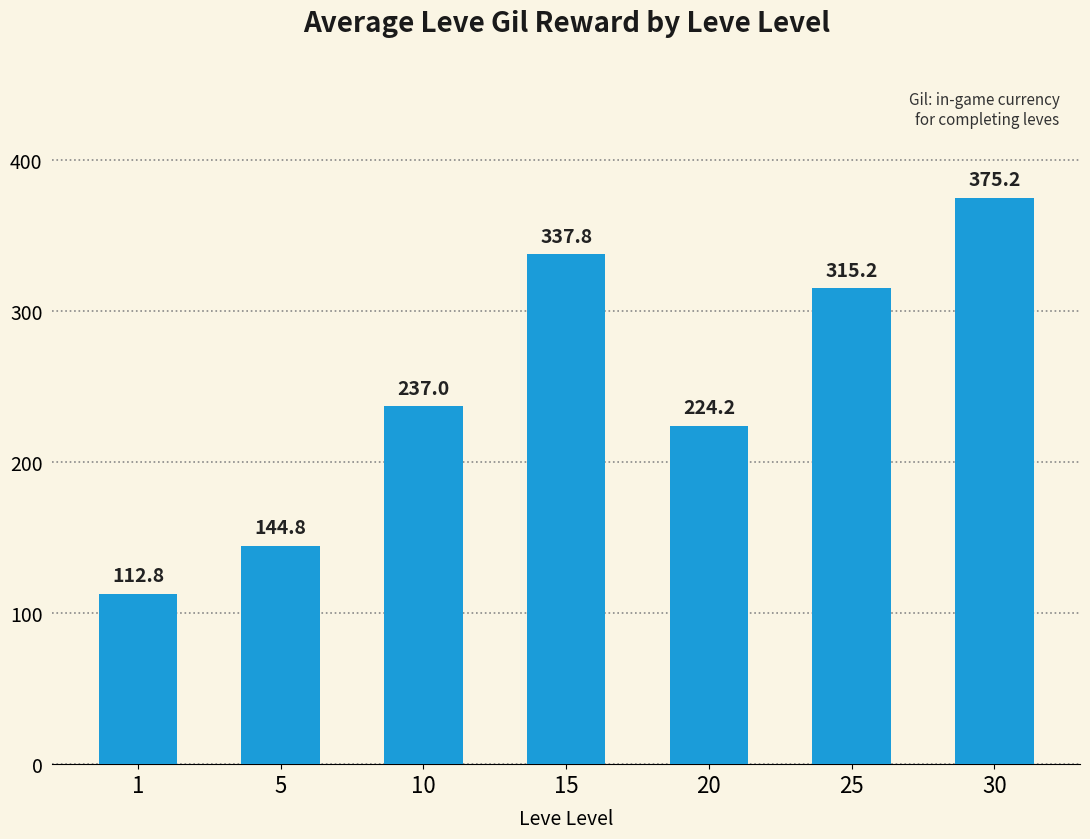

What is the maximum value shown in the chart?

375.2